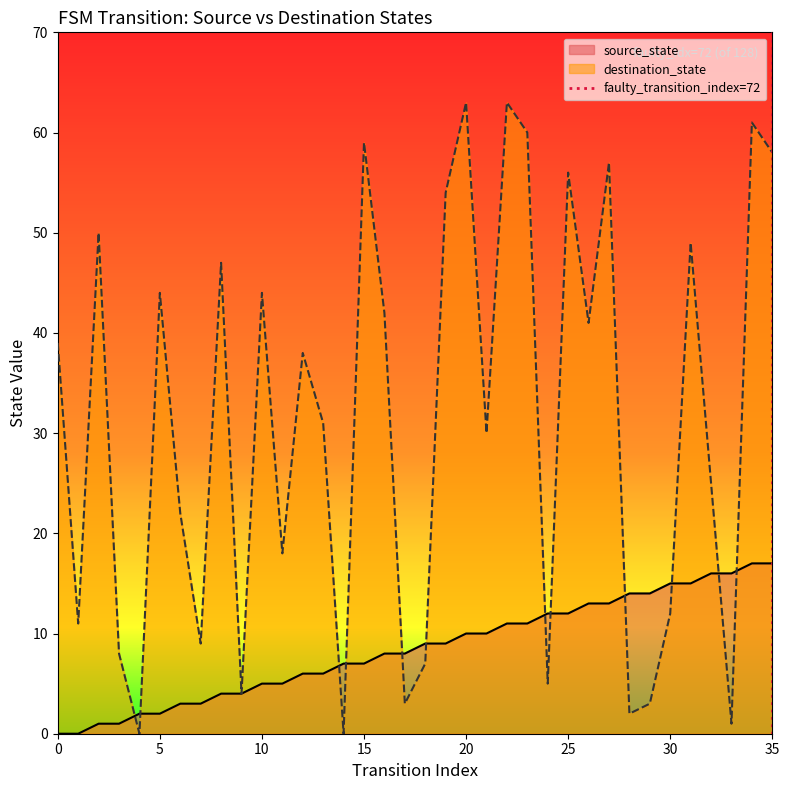

The value of source_state at 25 is 12. True or false?

True